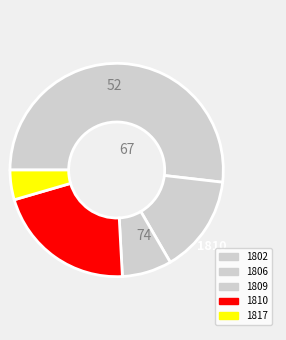

To the nearest percent, what is the combined percentage of 1810 and 1802?

73%